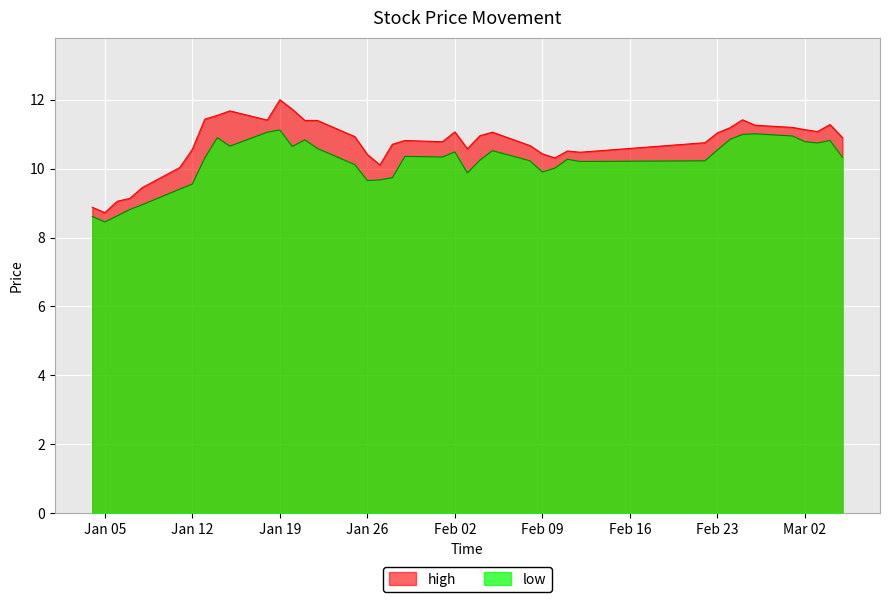

How many lines are shown in the chart?

2